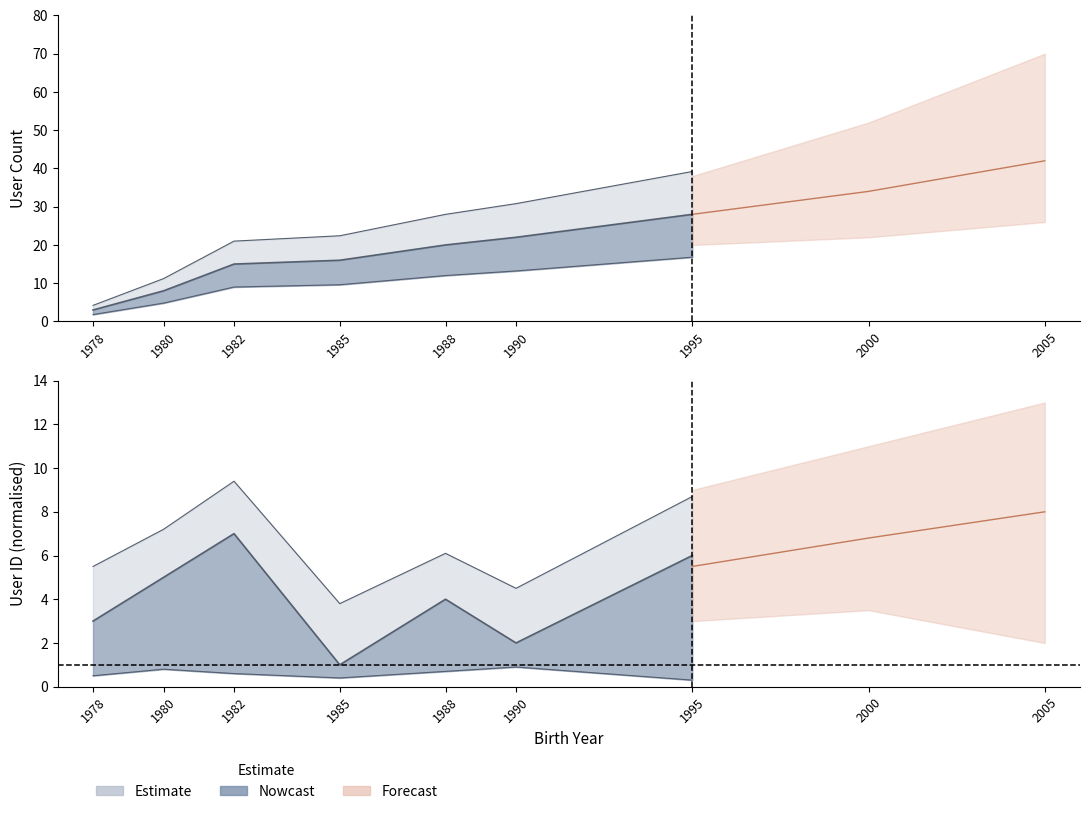

Between 1978 and 1982, which is larger?

1982